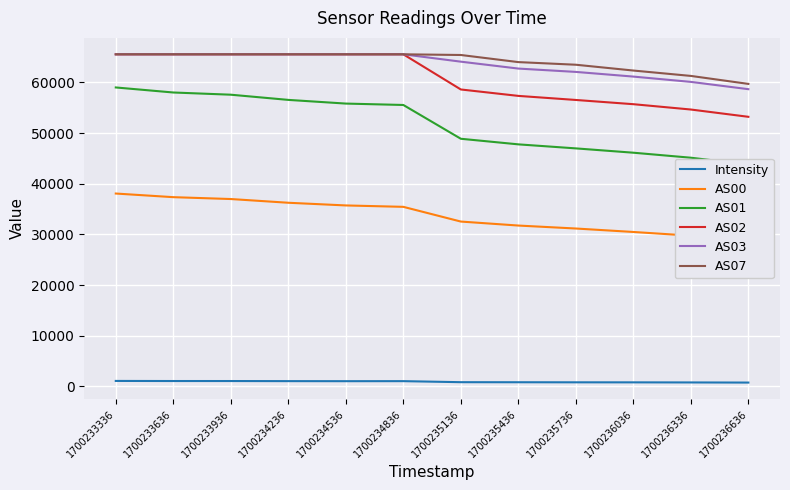

Reading right to left, what are all the values shown in this chart?

Intensity: 1700236636=767.7	1700236336=793.6	1700236036=810.3	1700235736=818.1	1700235436=832.8	1700235136=844.1	1700234836=1048.8	1700234536=1041.4	1700234236=1052.3	1700233936=1070.8	1700233636=1072.7	1700233336=1091.2
AS00: 1700236636=28751.0	1700236336=29747.0	1700236036=30482.0	1700235736=31163.0	1700235436=31748.0	1700235136=32536.0	1700234836=35439.0	1700234536=35716.0	1700234236=36245.0	1700233936=36980.0	1700233636=37348.0	1700233336=38065.0
AS01: 1700236636=43787.0	1700236336=45132.0	1700236036=46120.0	1700235736=46972.0	1700235436=47767.0	1700235136=48871.0	1700234836=55537.0	1700234536=55813.0	1700234236=56540.0	1700233936=57564.0	1700233636=57999.0	1700233336=58993.0
AS02: 1700236636=53203.0	1700236336=54640.0	1700236036=55691.0	1700235736=56526.0	1700235436=57329.0	1700235136=58596.0	1700234836=65535.0	1700234536=65535.0	1700234236=65535.0	1700233936=65535.0	1700233636=65535.0	1700233336=65535.0
AS03: 1700236636=58653.0	1700236336=60092.0	1700236036=61138.0	1700235736=62061.0	1700235436=62720.0	1700235136=64082.0	1700234836=65535.0	1700234536=65535.0	1700234236=65535.0	1700233936=65535.0	1700233636=65535.0	1700233336=65535.0
AS07: 1700236636=59695.0	1700236336=61270.0	1700236036=62331.0	1700235736=63477.0	1700235436=63996.0	1700235136=65399.0	1700234836=65535.0	1700234536=65535.0	1700234236=65535.0	1700233936=65535.0	1700233636=65535.0	1700233336=65535.0